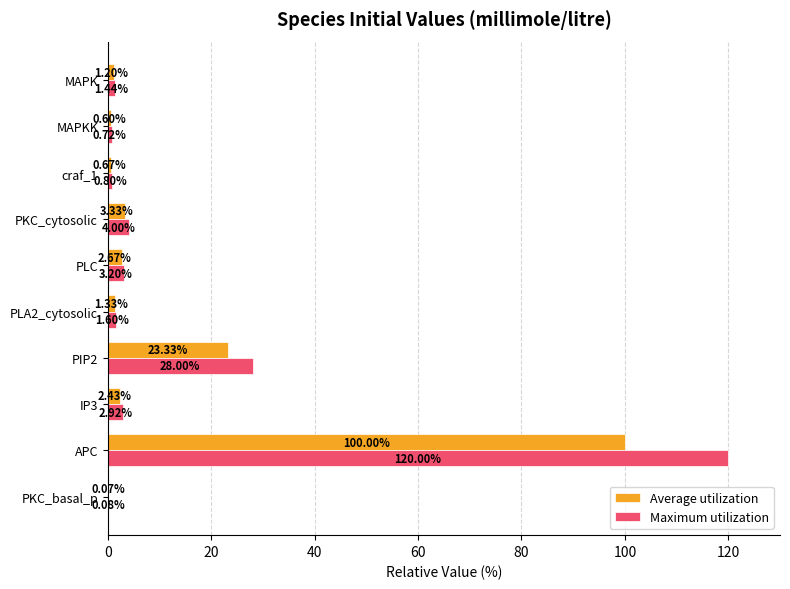

What is the sum of all Maximum utilization values?

162.8